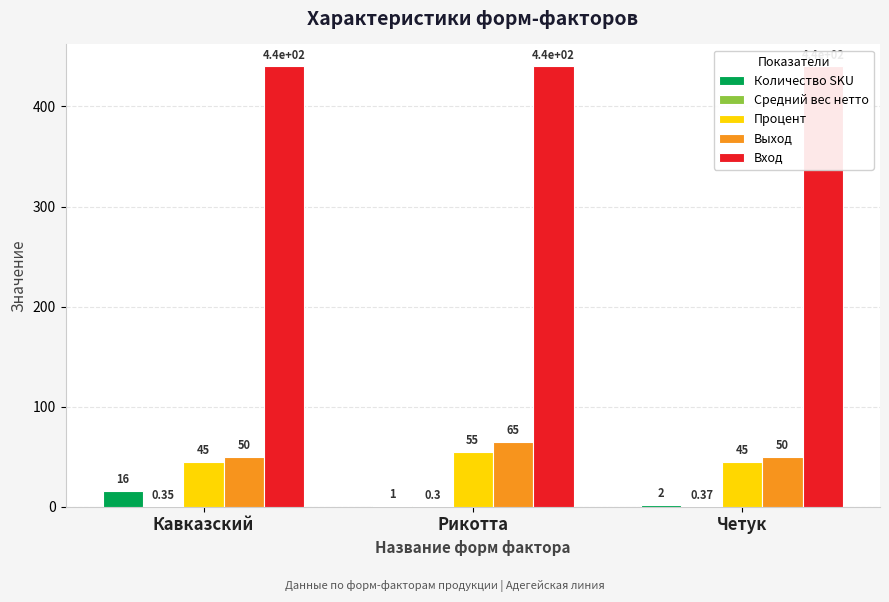

What is the difference between the highest and lowest values at Рикотта?

439.7